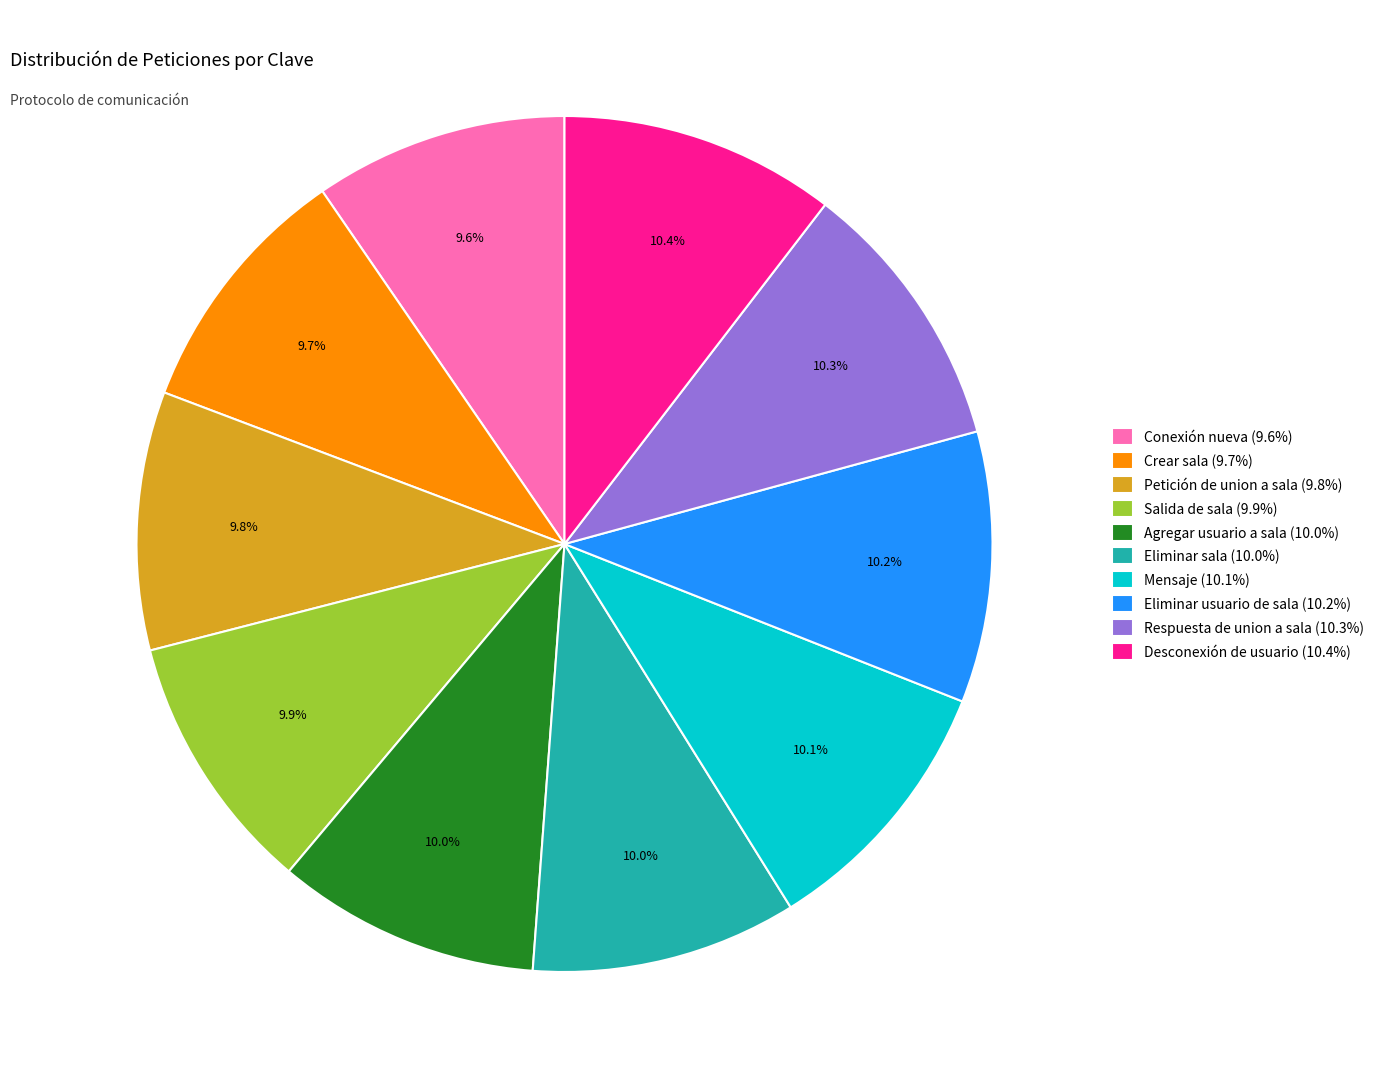

What percentage do Mensaje (10.1%) and Salida de sala (9.9%) together represent?

20.0%